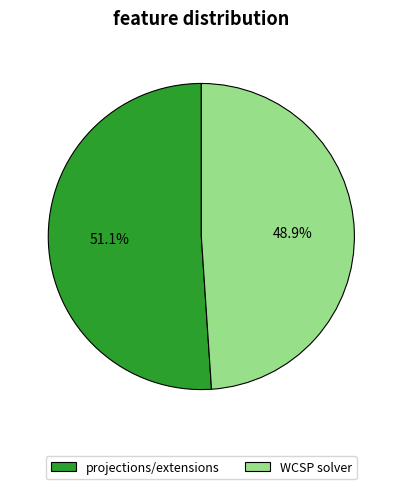

To the nearest percent, what is the combined percentage of WCSP solver and projections/extensions?

100%